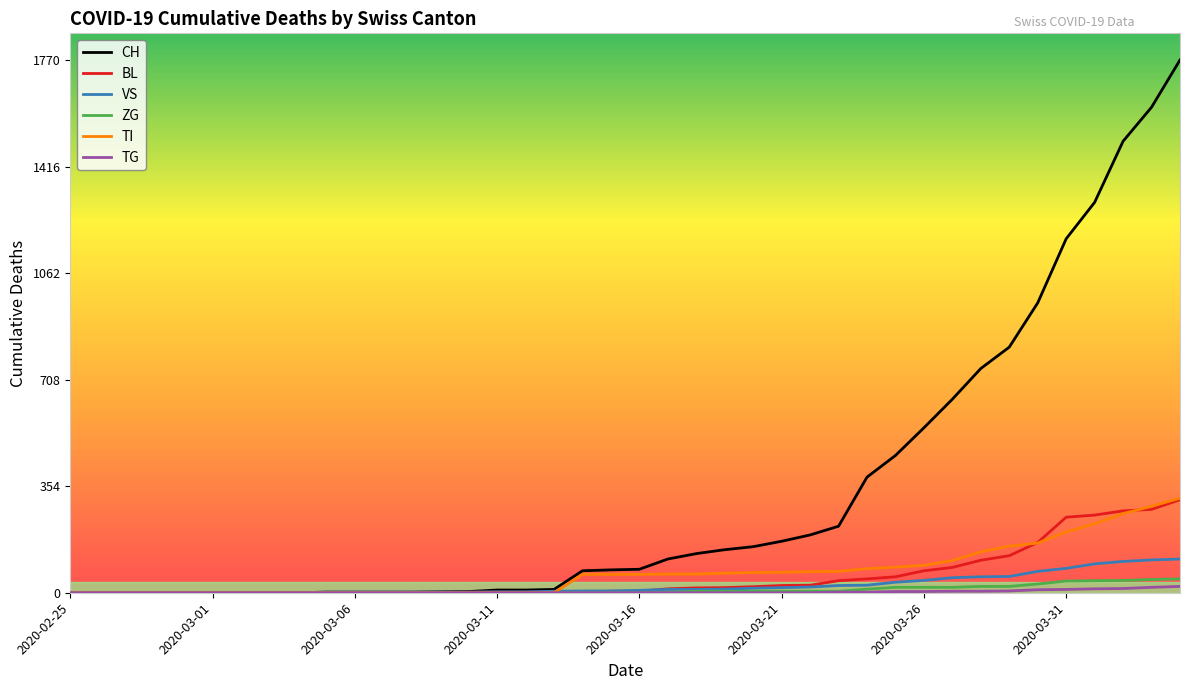

Which series has the largest total across all categories?

CH